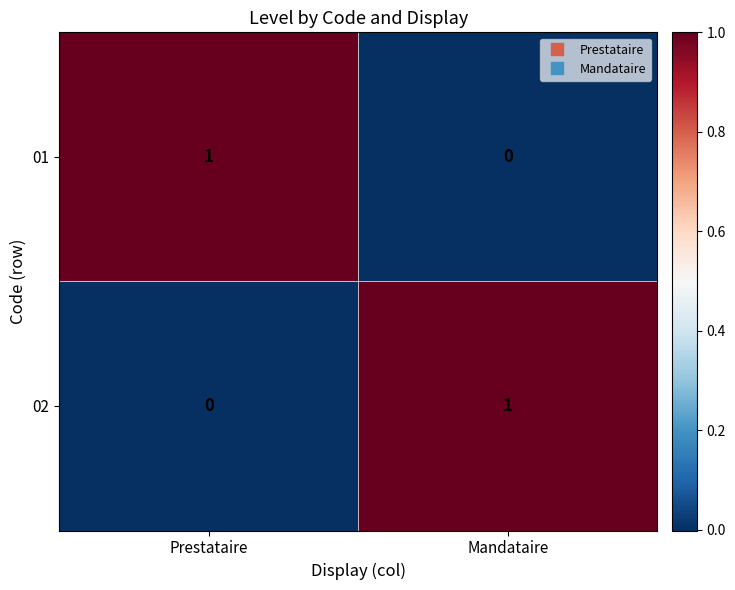

What is the total value across all series at Prestataire?

1